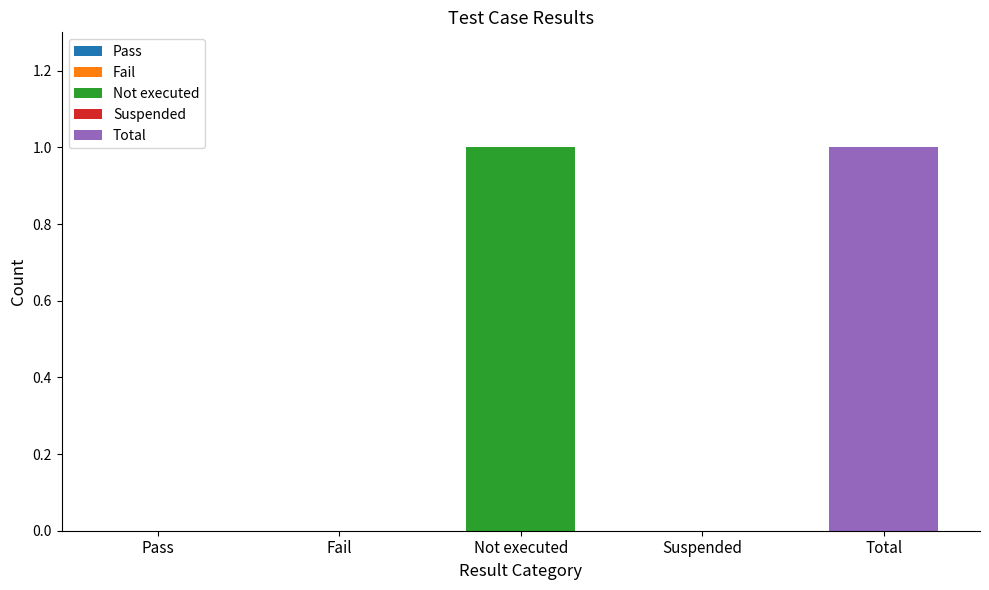

List the labels in order of value, largest first.

Not executed, Total, Pass, Fail, Suspended